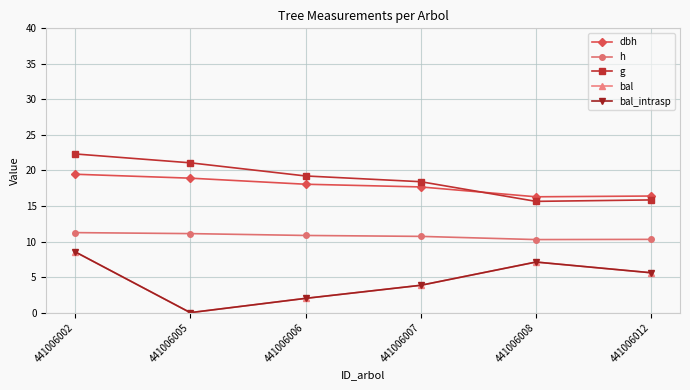

What is the value of the bal point at the 3rd from the left?

2.0